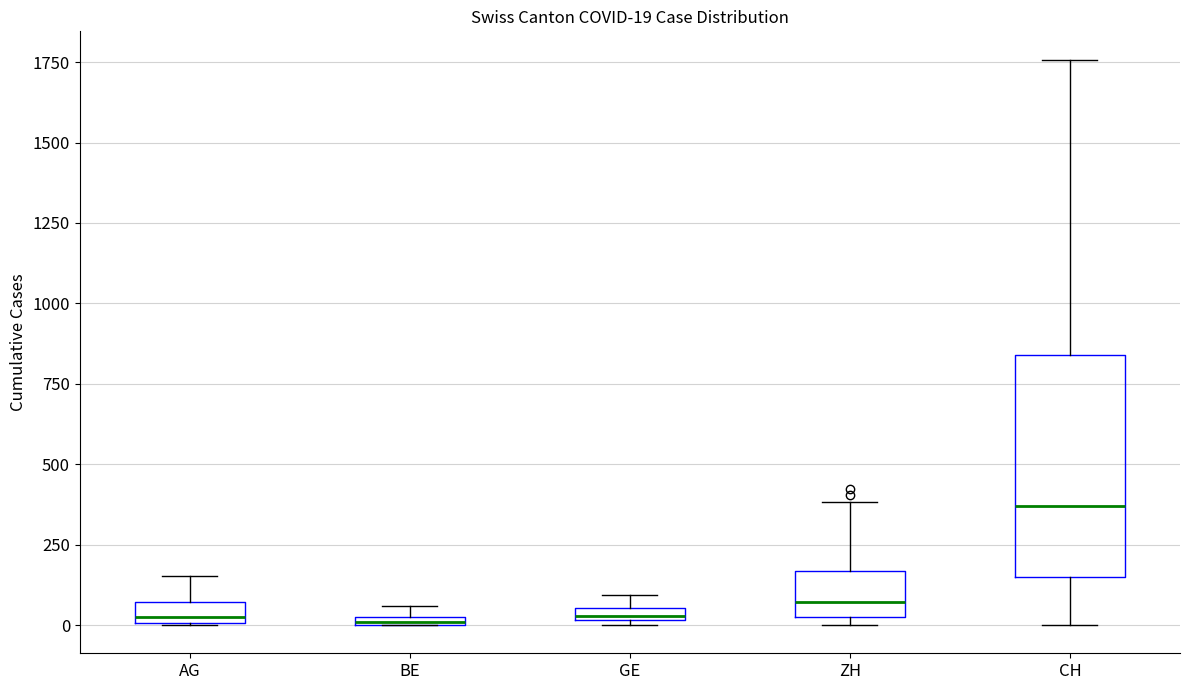

Which box is the tallest, from its lower edge to its upper edge?

CH